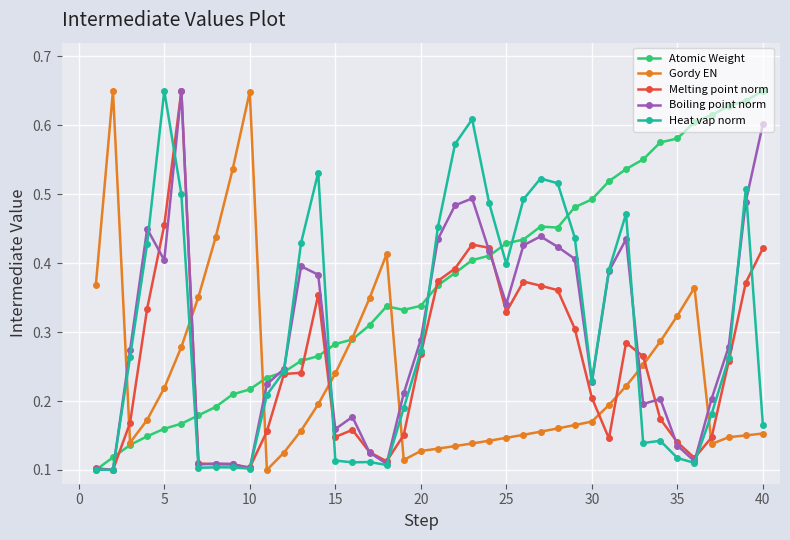

Which series has the largest total across all categories?

Atomic Weight